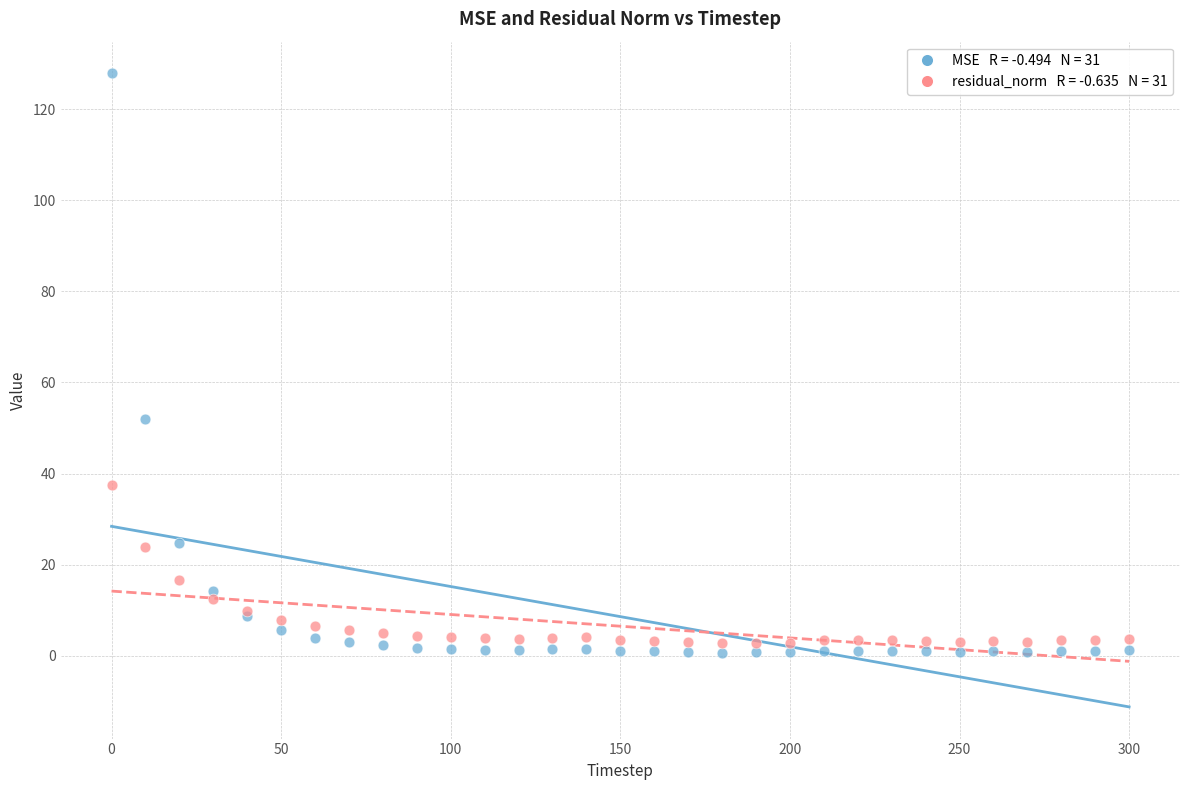

Across all series, what Y value is closest to 64?

52.1